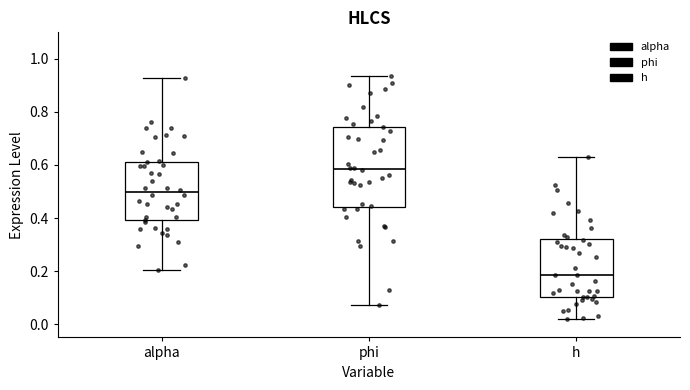

Which box is the tallest, from its lower edge to its upper edge?

phi